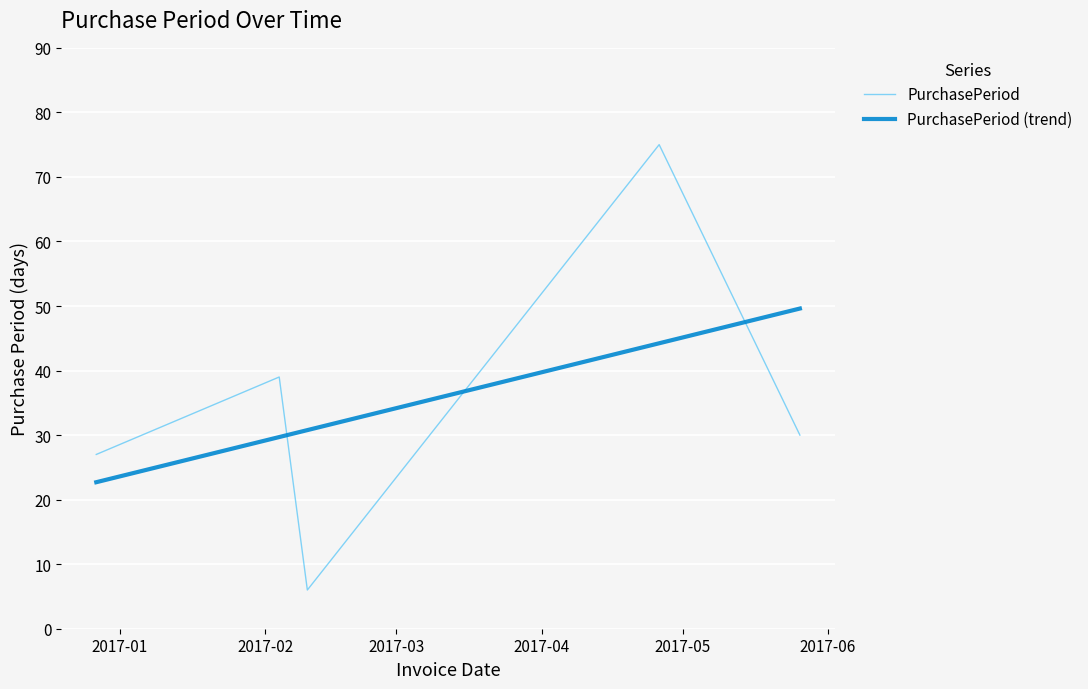

At how many categories does at least one series exceed 9?

5